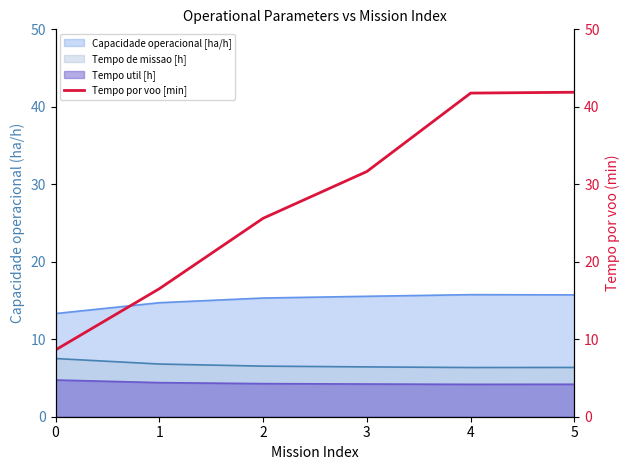

The value at 1 is 16.5. True or false?

True